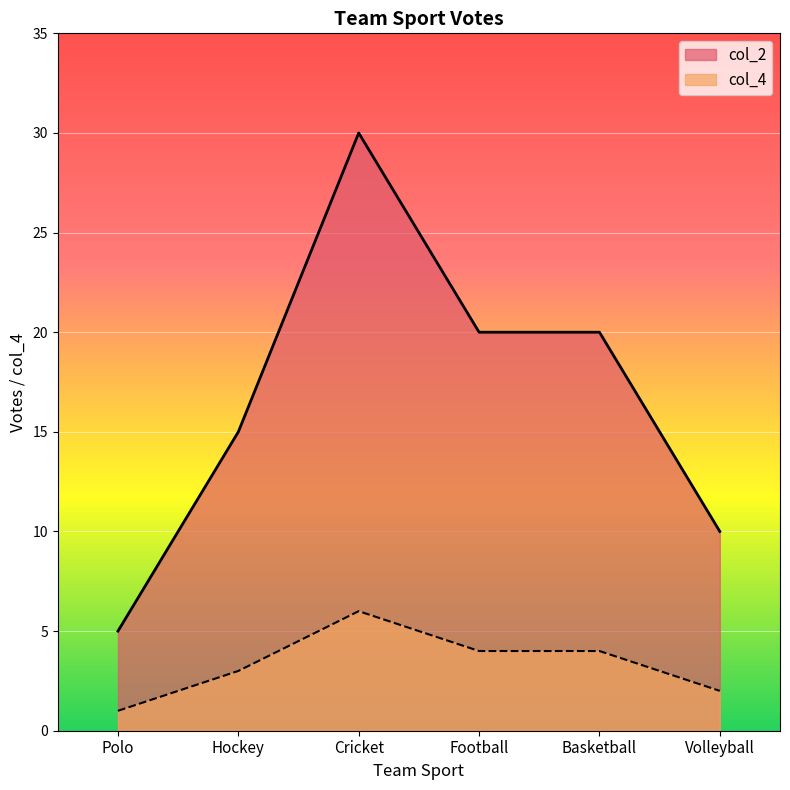

What is the maximum value shown in the chart?

30